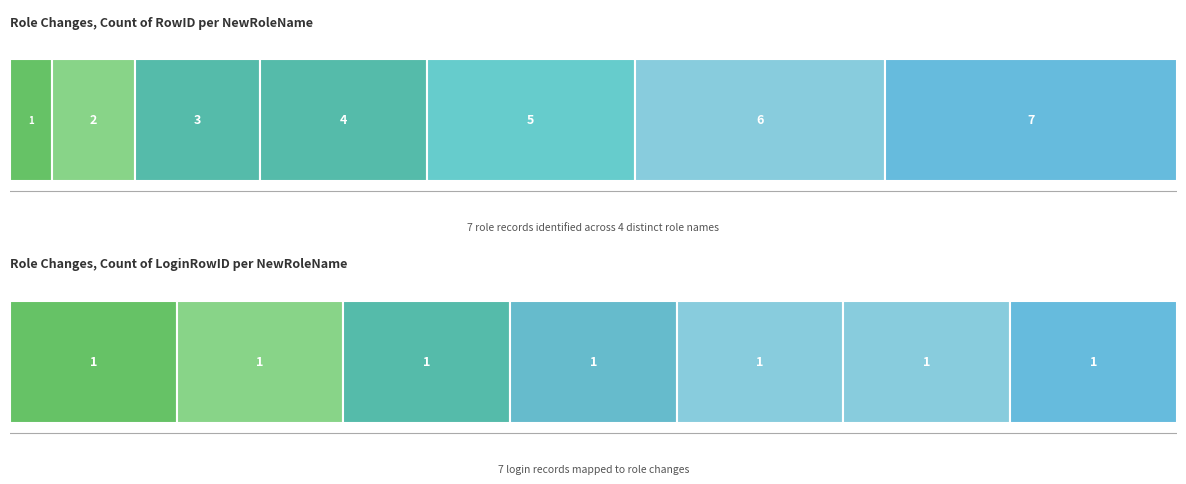

Is the value of RowID at AutoAileen greater than the value of LoginRowID at AutoAileen?

Yes